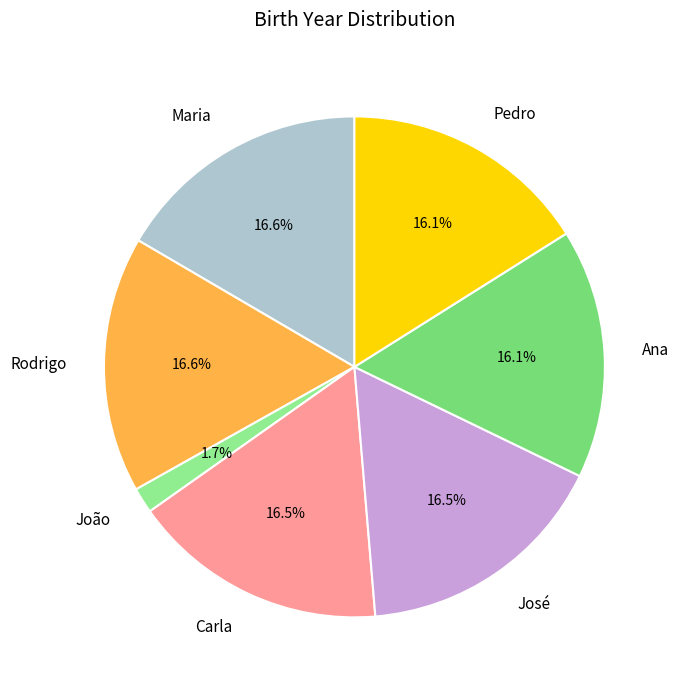

What is the smallest slice in the pie chart?

João